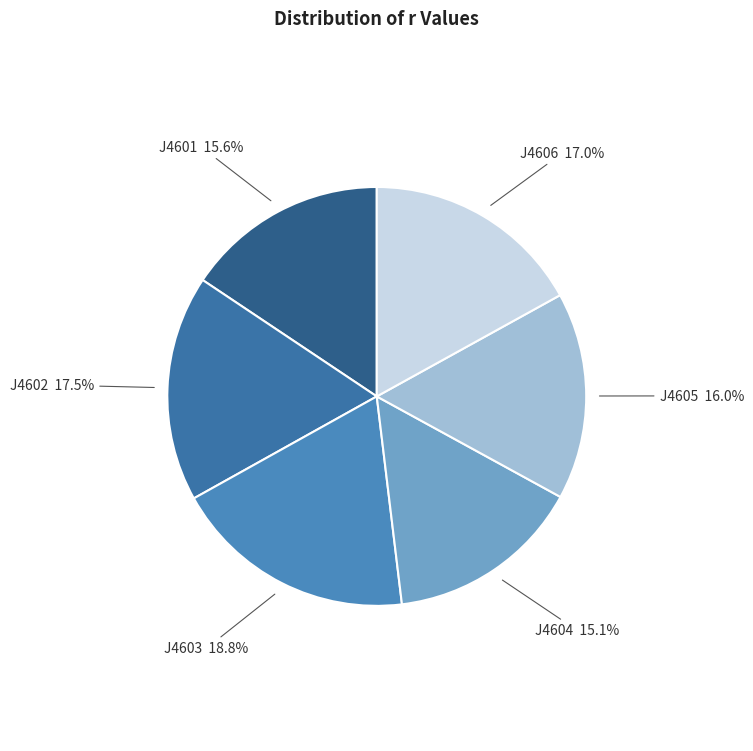

What portion of the pie excludes J4603?

81.2%